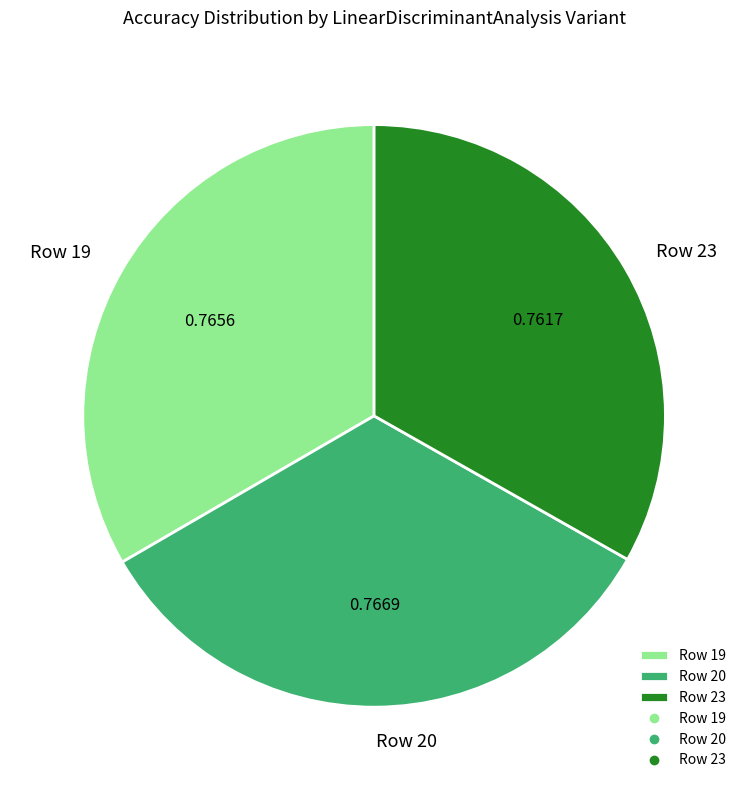

The Row 23 slice represents 19% of the pie. True or false?

False